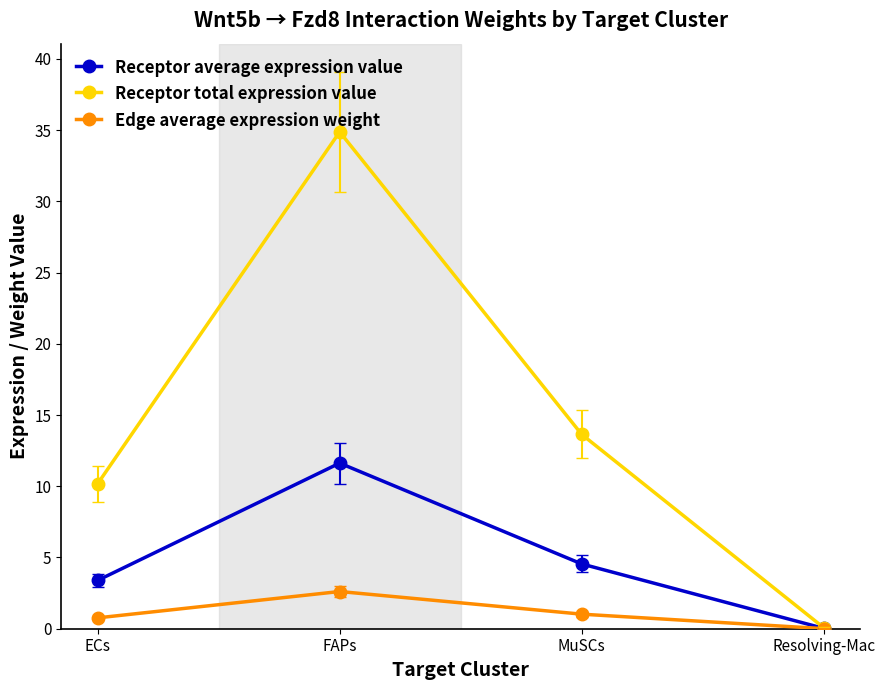

What is the sum of the Receptor average expression value values at FAPs and Resolving-Mac?

11.6